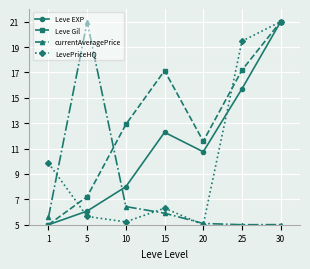

Which series ends up on top after the final intersection of Leve EXP and currentAveragePrice?

Leve EXP